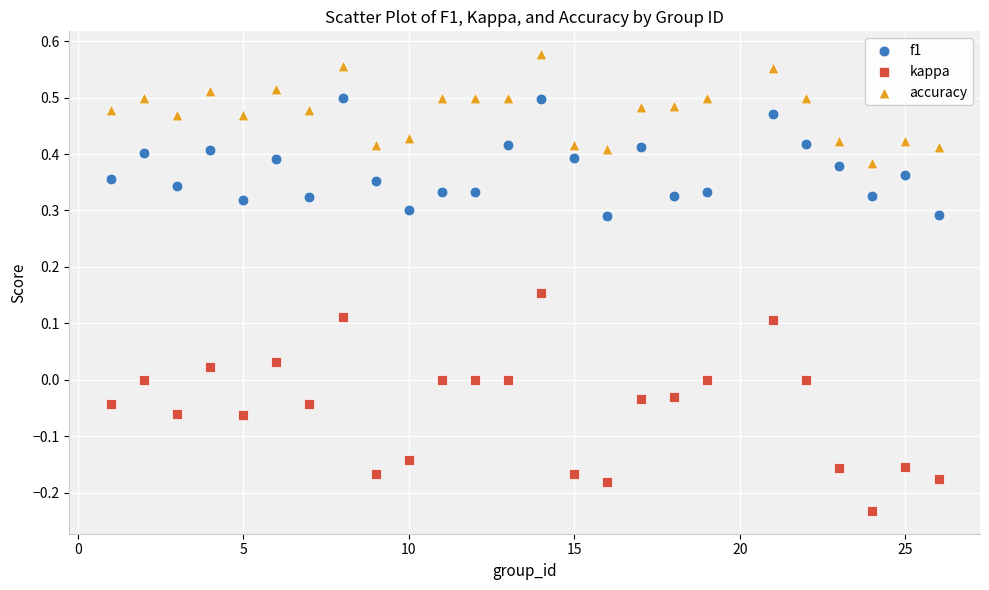

Across all data points, what is the range of Y values (max minus min)?

0.8